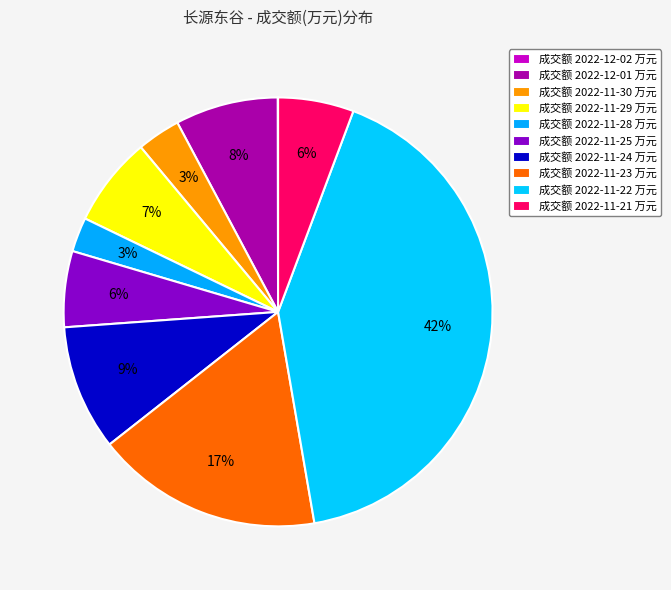

To the nearest percent, what is the difference between the largest and smallest slice percentages?

42%